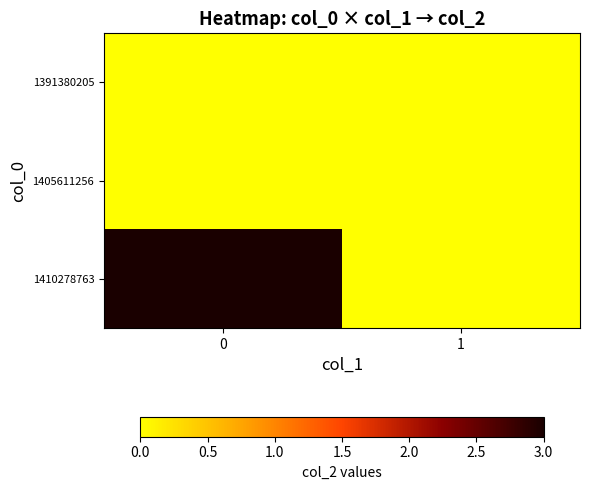

At how many categories does at least one series exceed 2?

1